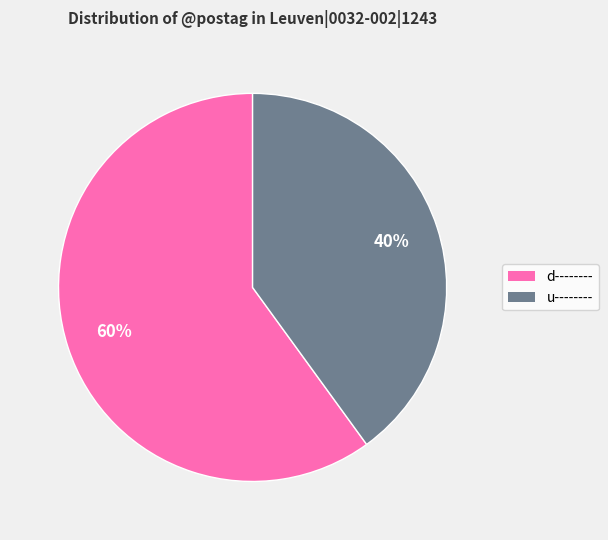

What is the ratio of the value at u-------- to the value at d--------?

0.7